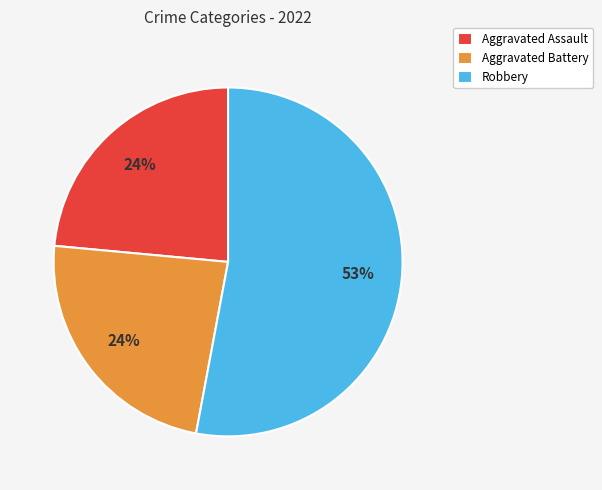

To the nearest percent, what is the average slice percentage?

33%